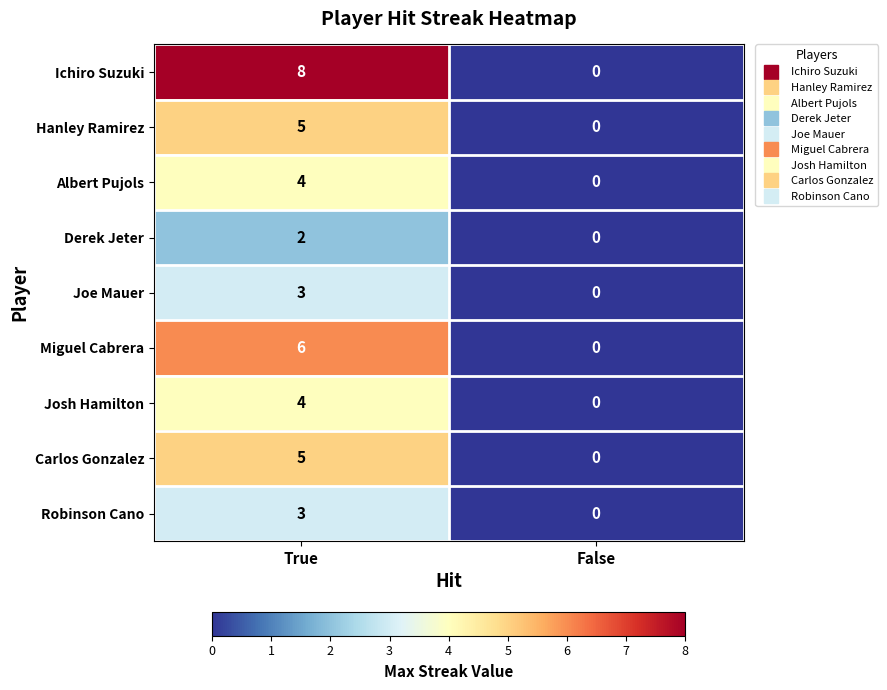

Which series has the largest range (max minus min)?

Ichiro Suzuki